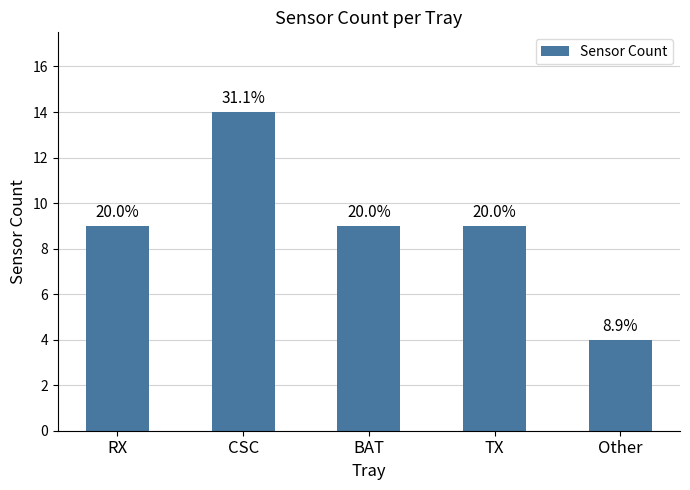

Is it true that the value at TX is 9?

True